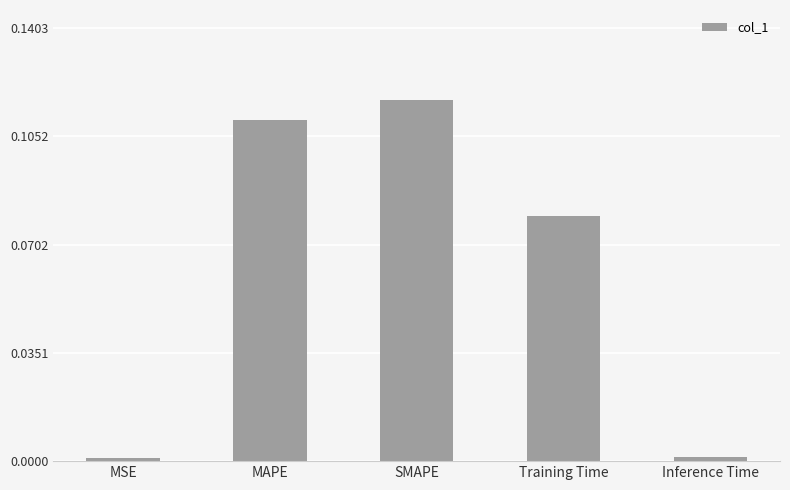

What is the label of the 5th bar from the right?

MSE